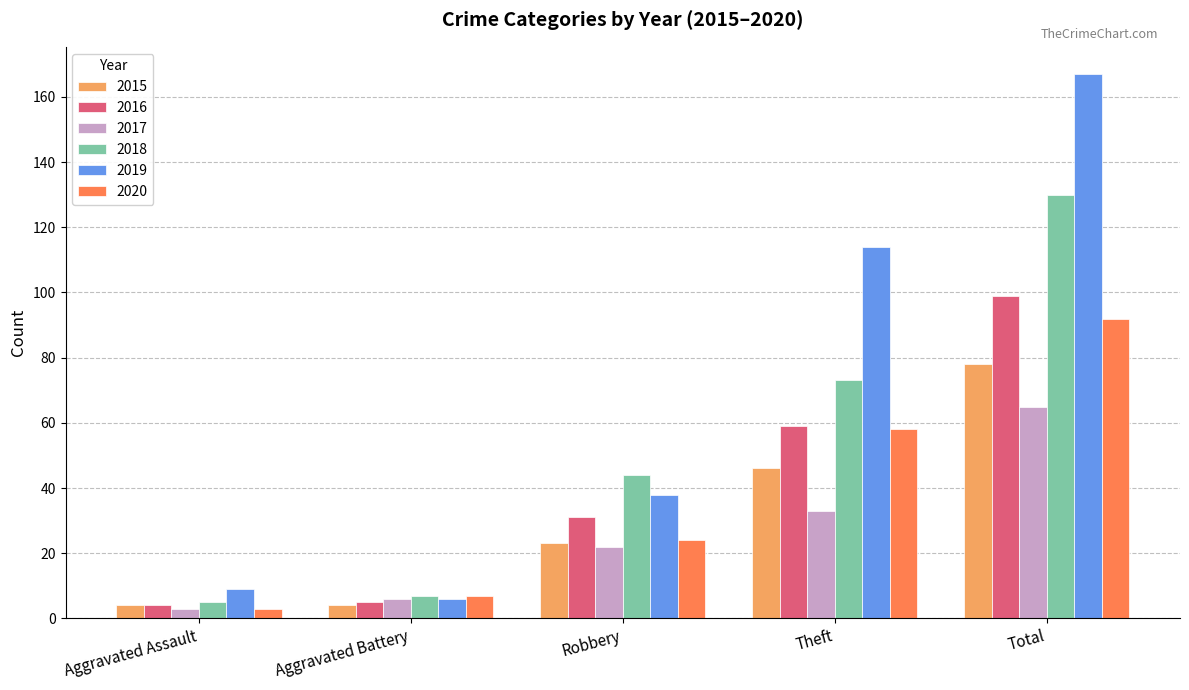

What is the label of the 3rd bar from the left?

Robbery